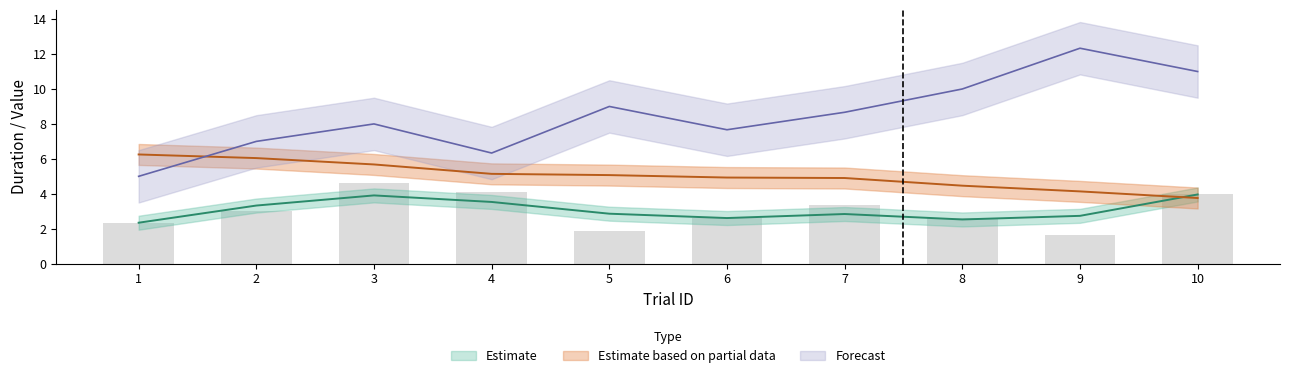

The itiDuration series shows 7.0 at 5. True or false?

False